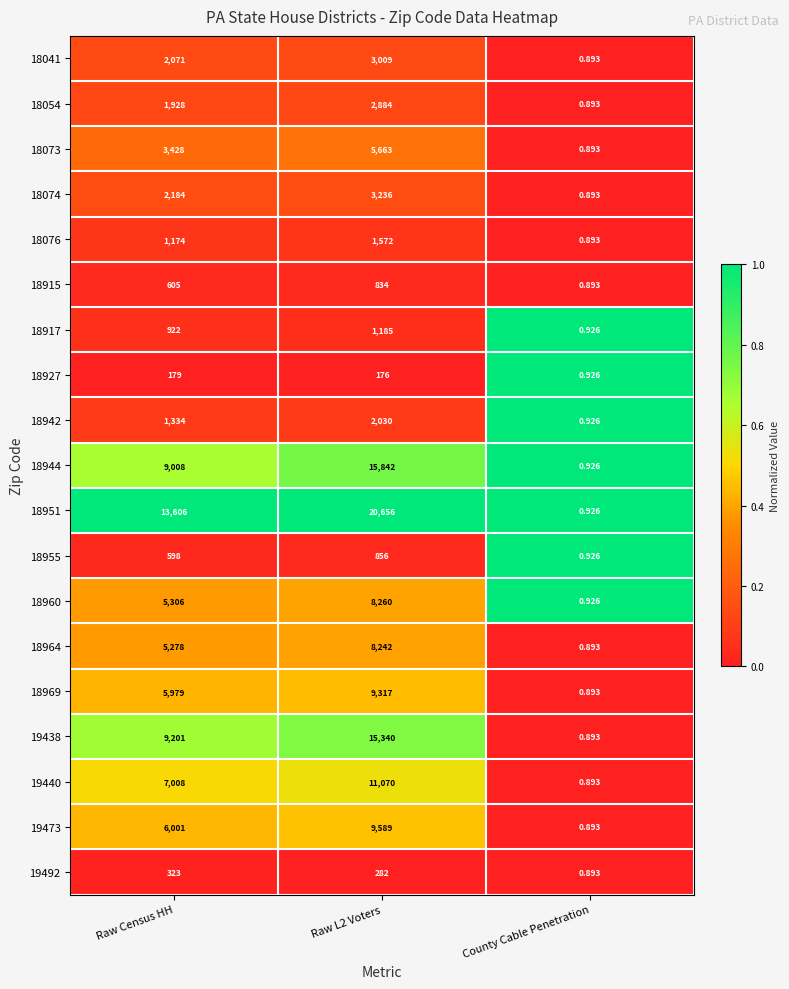

What is the spread (max minus min) of values at County Cable Penetration?

0.0